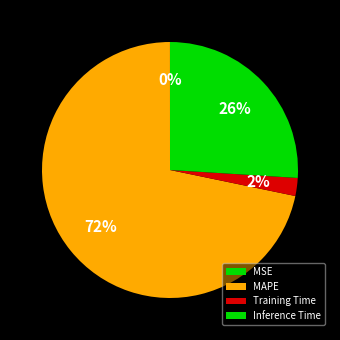

How many segments does this pie chart have?

4